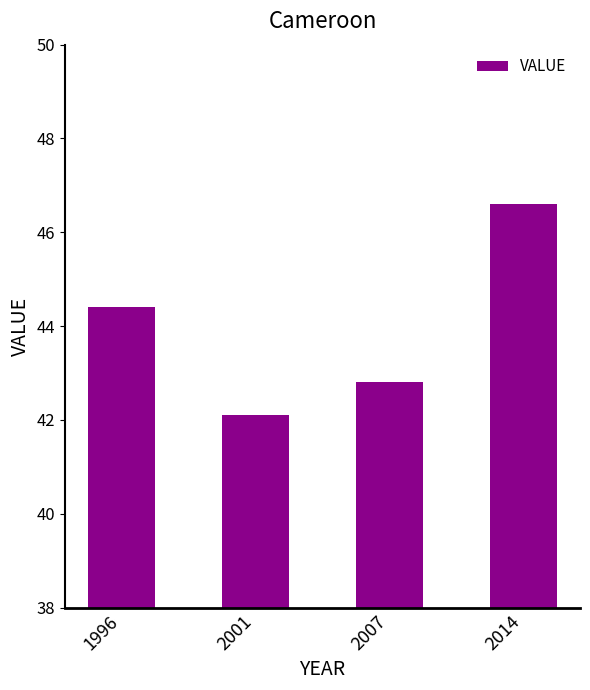

What is the sum of all values?

175.9